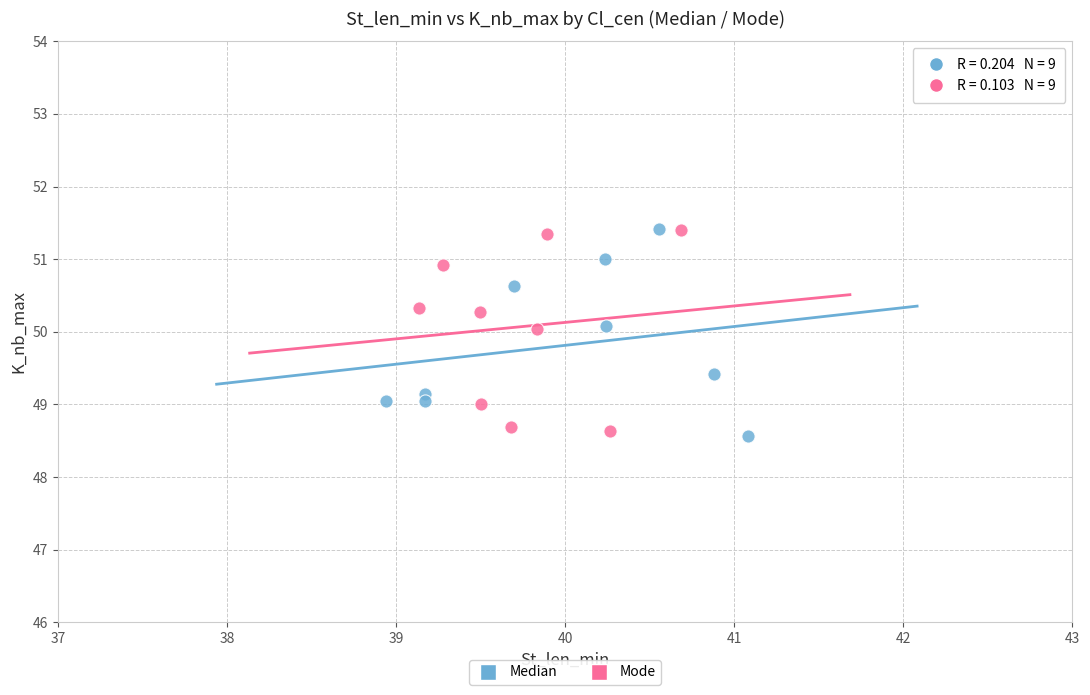

What are all the series names shown in the legend?

Median, Mode